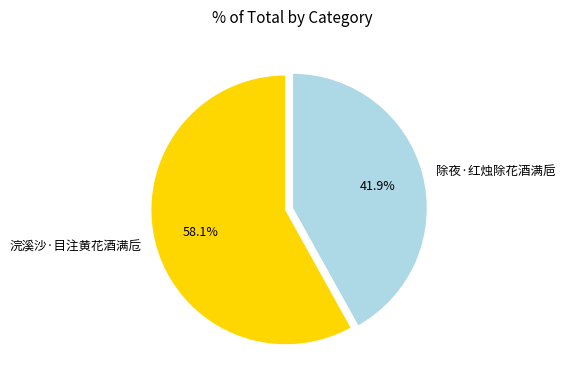

What percentage do 浣溪沙·目注黄花酒满卮 and 除夜·红烛除花酒满巵 together represent?

100.0%